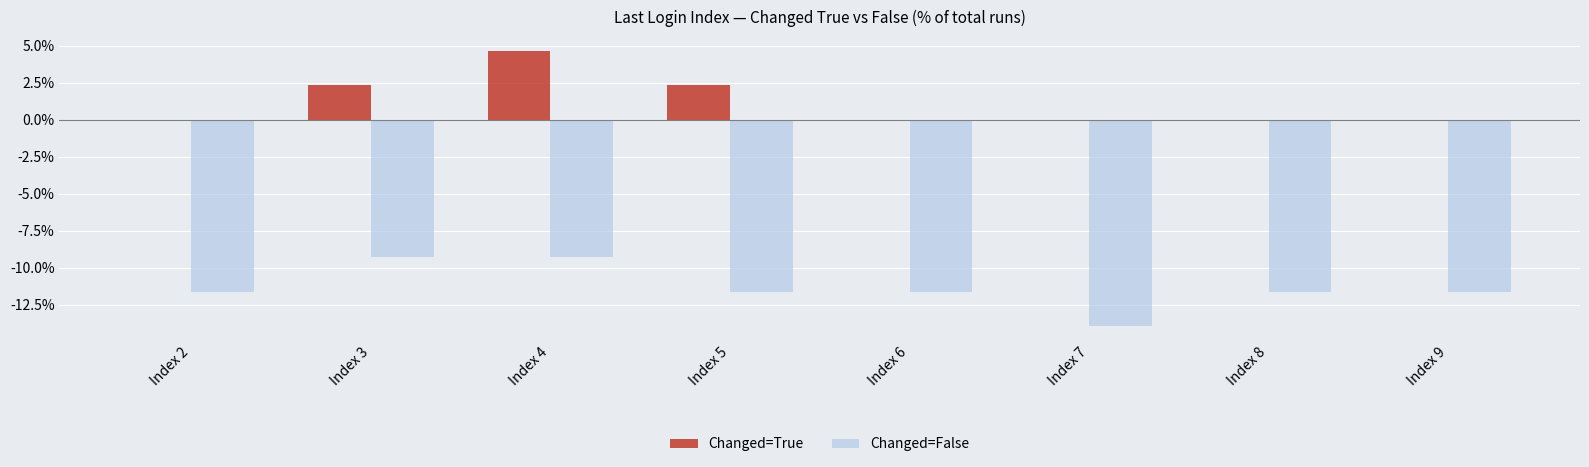

Are the bars grouped side by side (vs. stacked)?

Yes